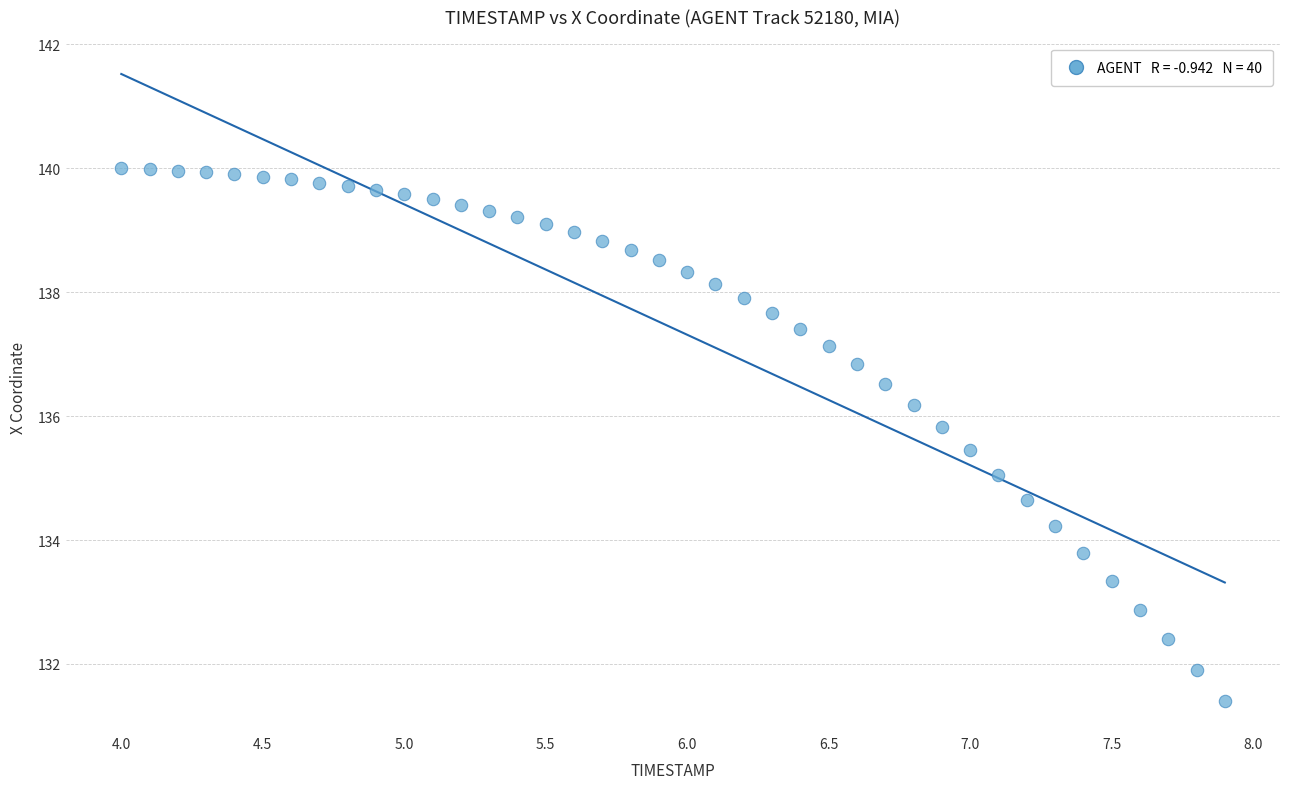

What is the range of X values (max minus min)?

3.9